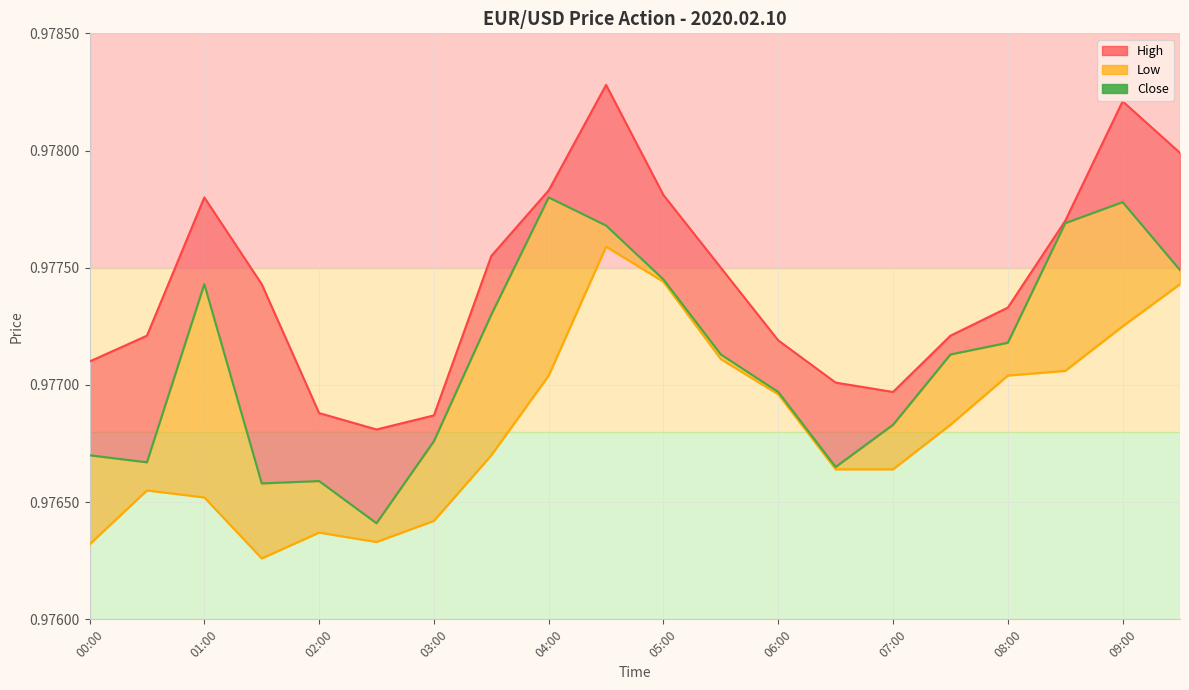

True or false: high_line and low_line intersect in this chart.

False